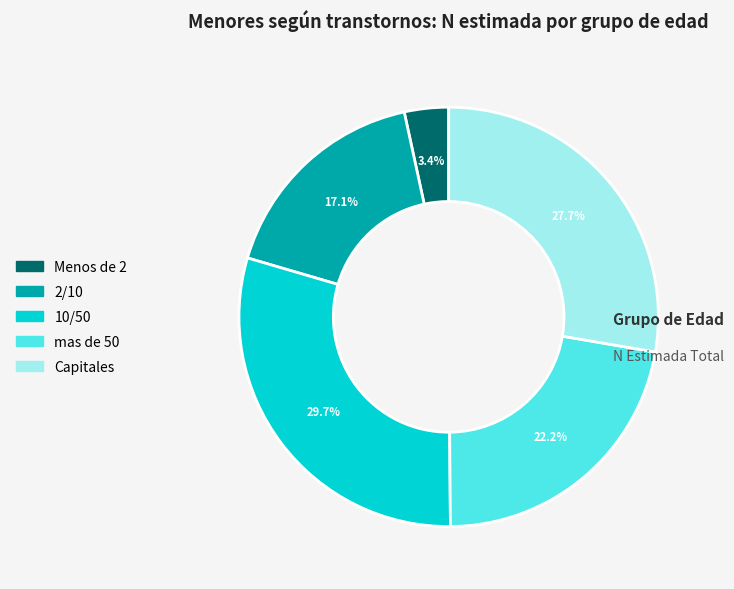

Which category has the biggest portion of the pie?

10/50